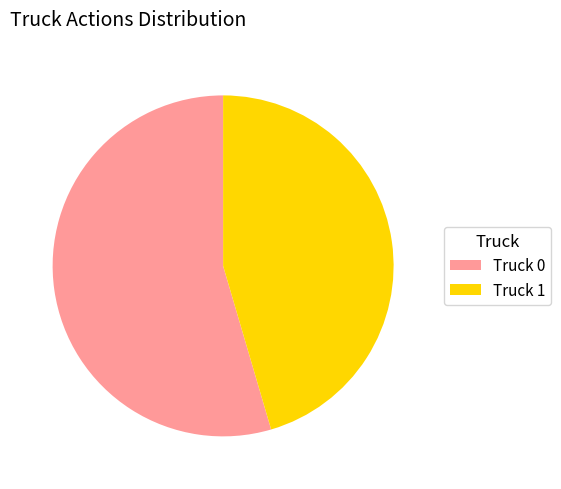

Approximately how many times larger is the value at Truck 0 compared to Truck 1?

1.2